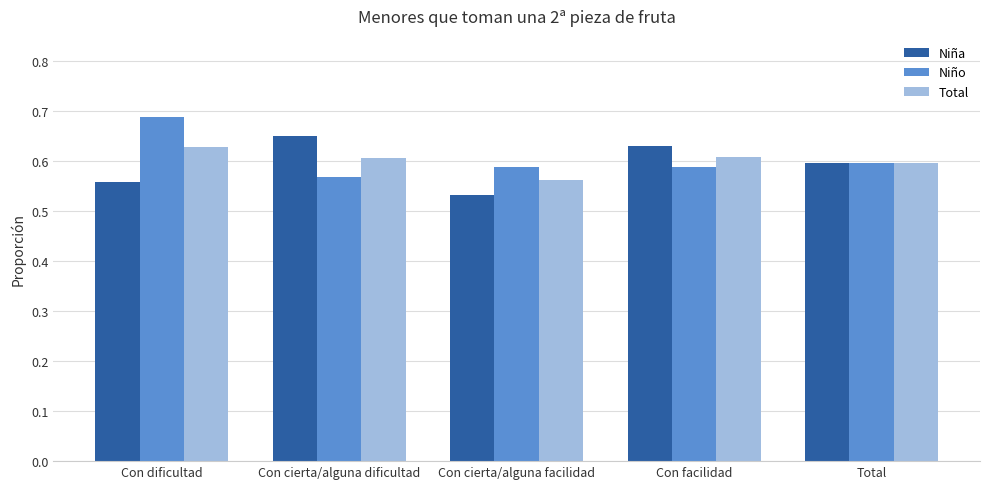

At which category is the sum across all series the highest?

Con dificultad